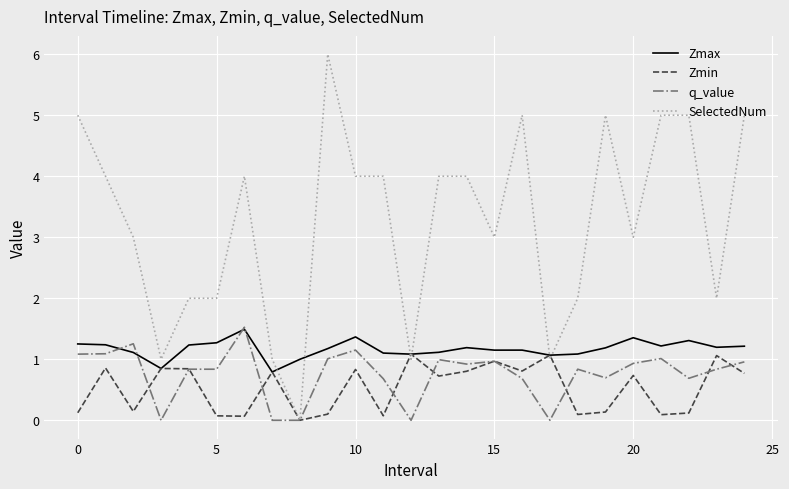

How many times do Zmax and SelectedNum cross each other?

6